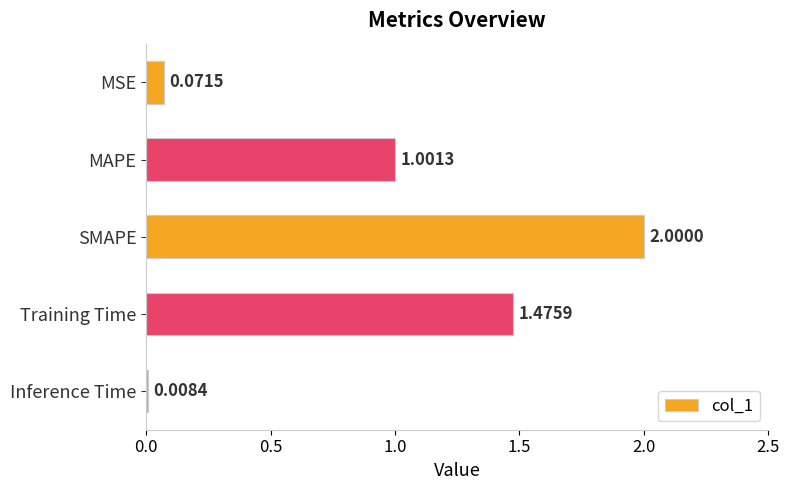

Are the bars grouped side by side (vs. stacked)?

No